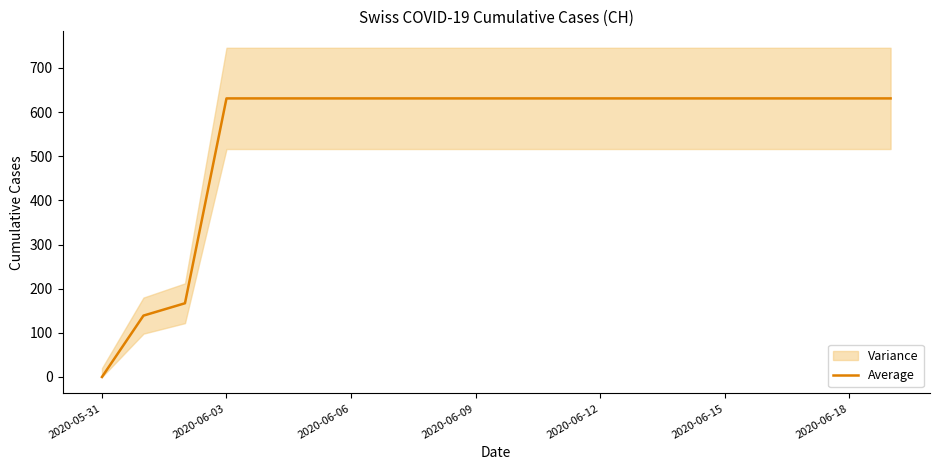

The Average series shows -252 at 2020-05-31. True or false?

False